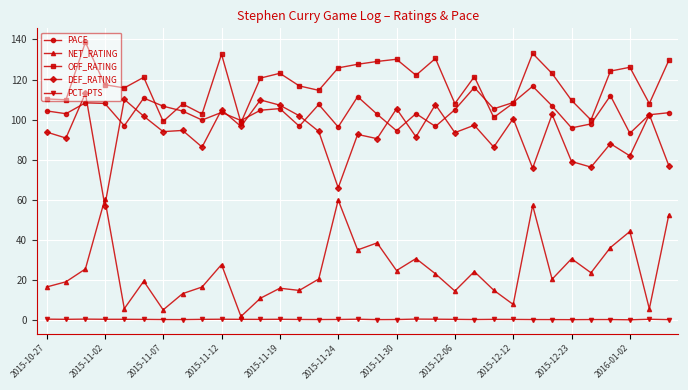

What is the value of the DEF_RATING point at the 6th from the left?

101.7